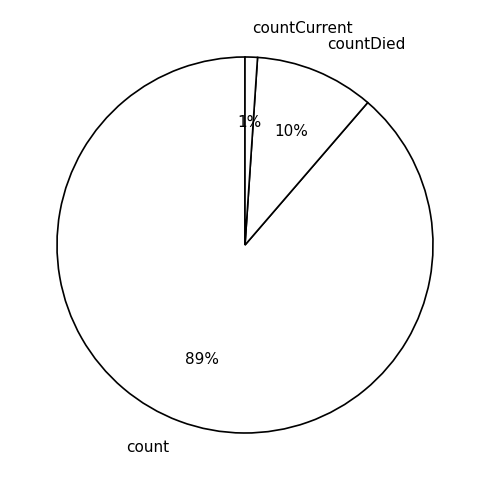

Does countDied represent more than half of the total?

No